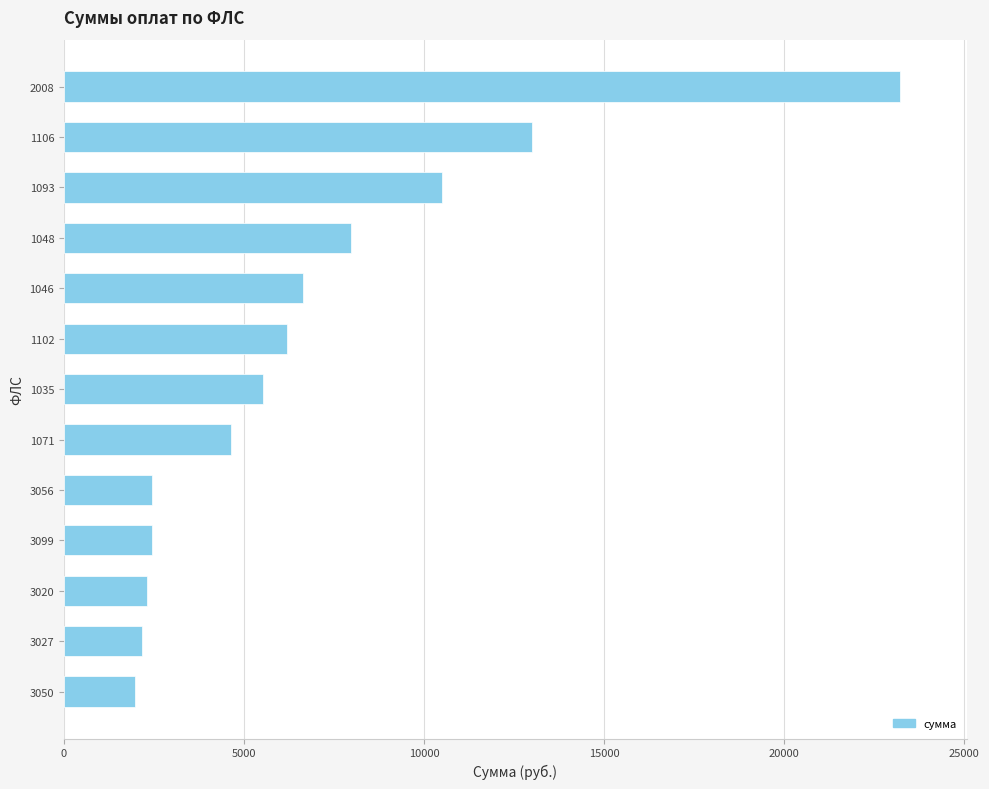

What is the average value?

6845.3